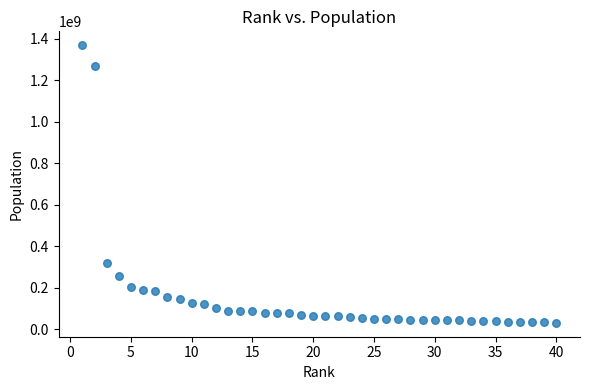

What Y value in the scatter plot is closest to 700045709?

320529000